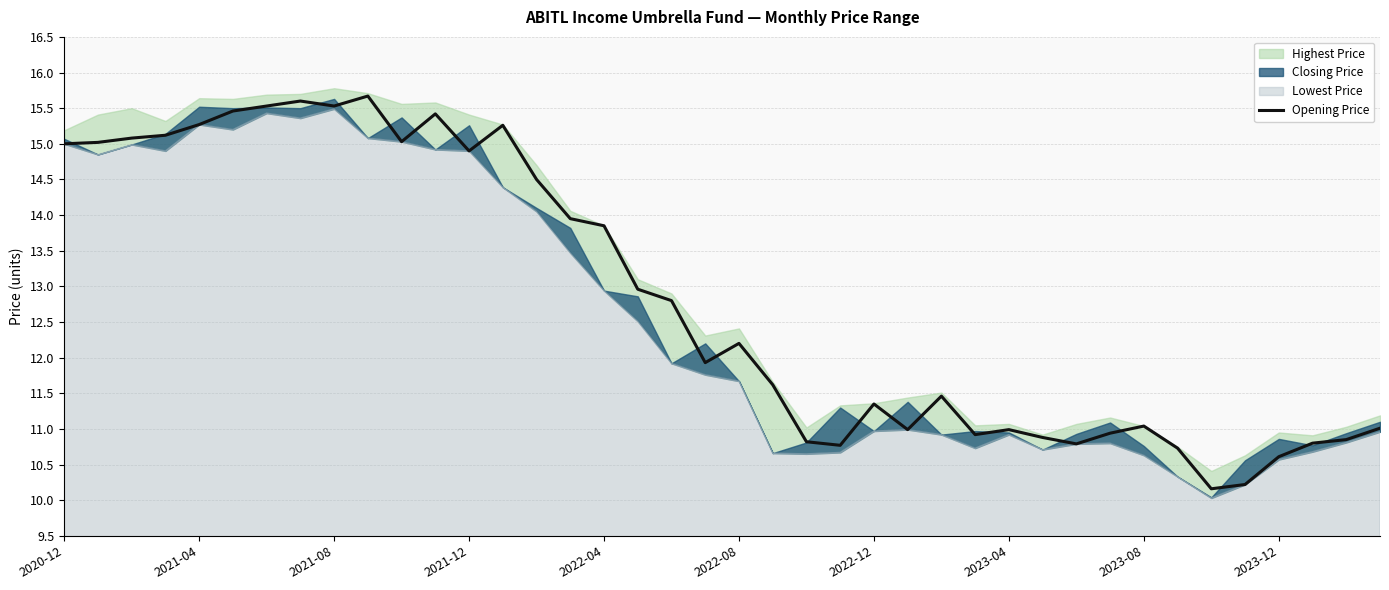

Where does the data first go above 12?

2020-12